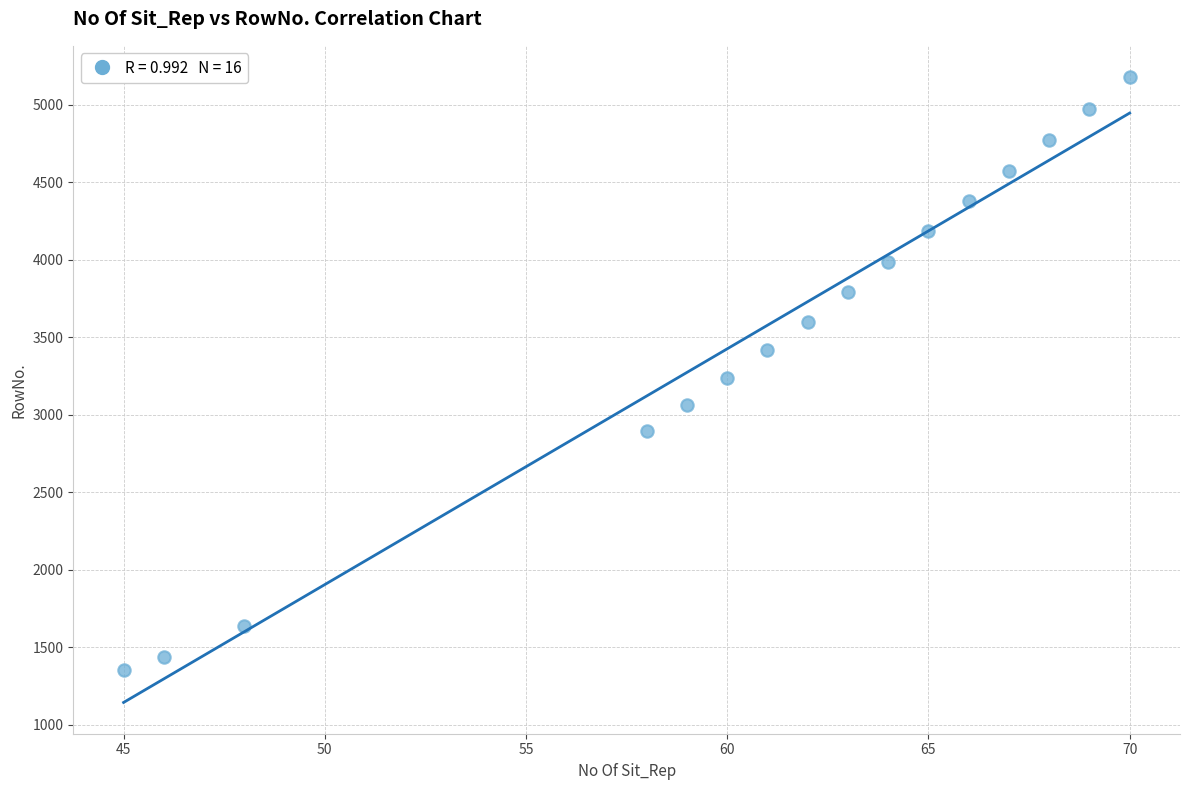

What is the range of Y values (max minus min)?

3827